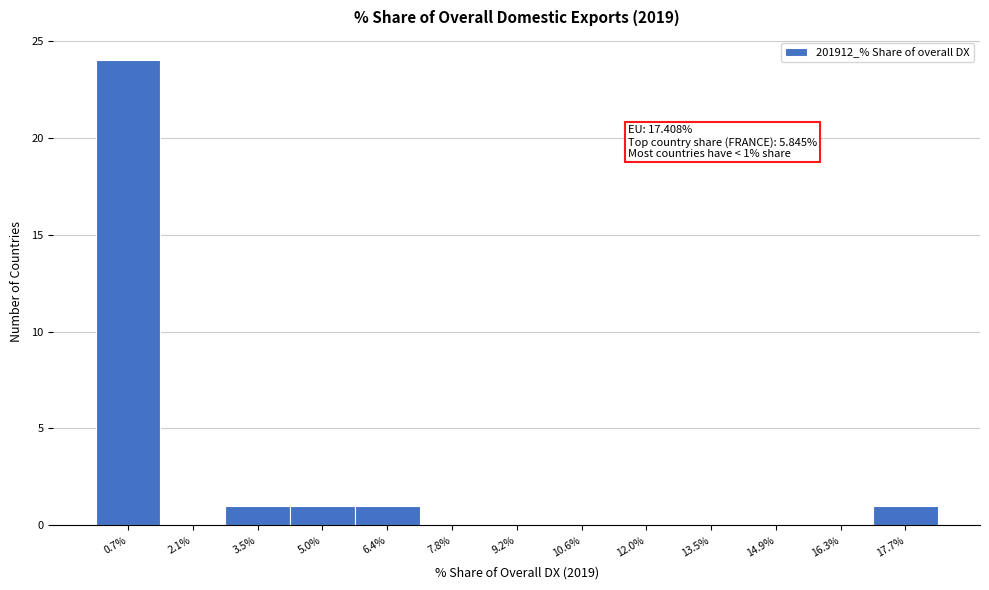

Which range on the x-axis has the tallest bar?

0.0 to 1.4